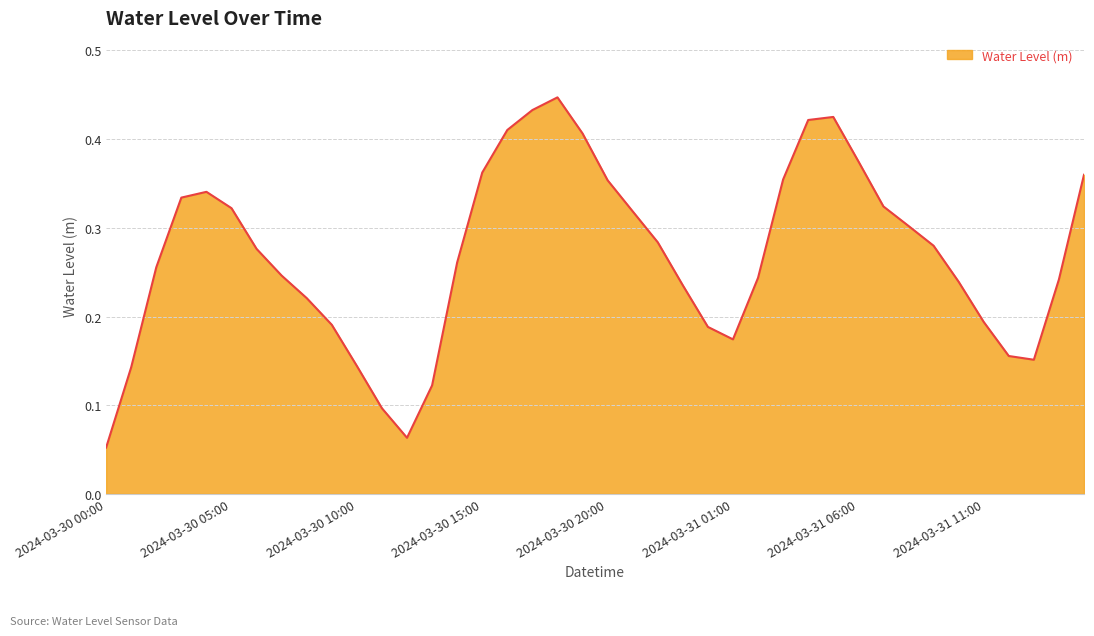

Reading right to left, list all the values displayed in this chart.

2024-03-31 15:00=0.4	2024-03-31 14:00=0.2	2024-03-31 13:00=0.2	2024-03-31 12:00=0.2	2024-03-31 11:00=0.2	2024-03-31 10:00=0.2	2024-03-31 09:00=0.3	2024-03-31 08:00=0.3	2024-03-31 07:00=0.3	2024-03-31 06:00=0.4	2024-03-31 05:00=0.4	2024-03-31 04:00=0.4	2024-03-31 03:00=0.4	2024-03-31 02:00=0.2	2024-03-31 01:00=0.2	2024-03-31 00:00=0.2	2024-03-30 23:00=0.2	2024-03-30 22:00=0.3	2024-03-30 21:00=0.3	2024-03-30 20:00=0.4	2024-03-30 19:00=0.4	2024-03-30 18:00=0.4	2024-03-30 17:00=0.4	2024-03-30 16:00=0.4	2024-03-30 15:00=0.4	2024-03-30 14:00=0.3	2024-03-30 13:00=0.1	2024-03-30 12:00=0.1	2024-03-30 11:00=0.1	2024-03-30 10:00=0.1	2024-03-30 09:00=0.2	2024-03-30 08:00=0.2	2024-03-30 07:00=0.2	2024-03-30 06:00=0.3	2024-03-30 05:00=0.3	2024-03-30 04:00=0.3	2024-03-30 03:00=0.3	2024-03-30 02:00=0.3	2024-03-30 01:00=0.1	2024-03-30 00:00=0.1